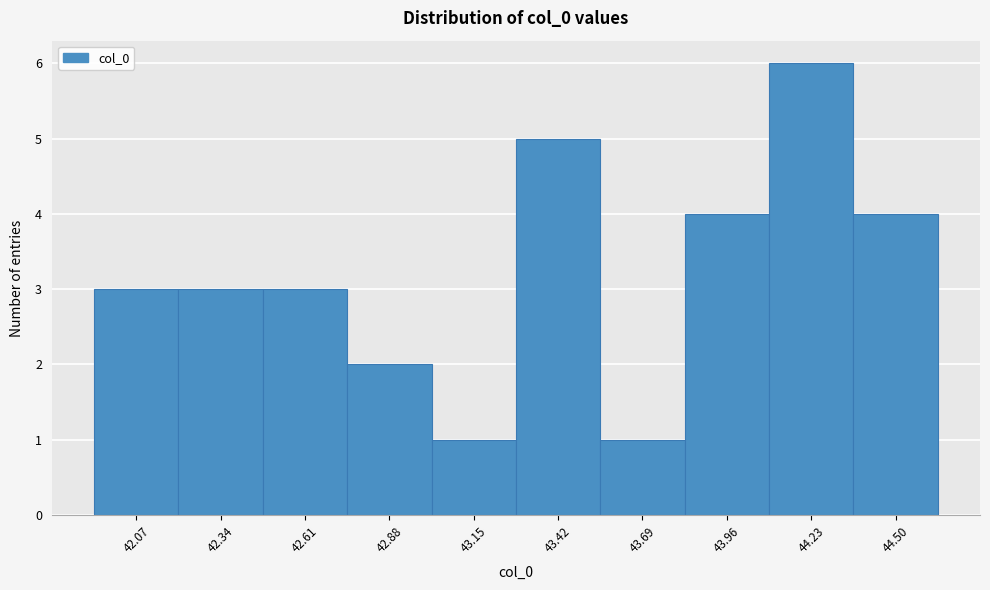

Reading left to right, what are all the values shown in this chart?

42.07=3	42.34=3	42.61=3	42.88=2	43.15=1	43.42=5	43.69=1	43.96=4	44.23=6	44.50=4